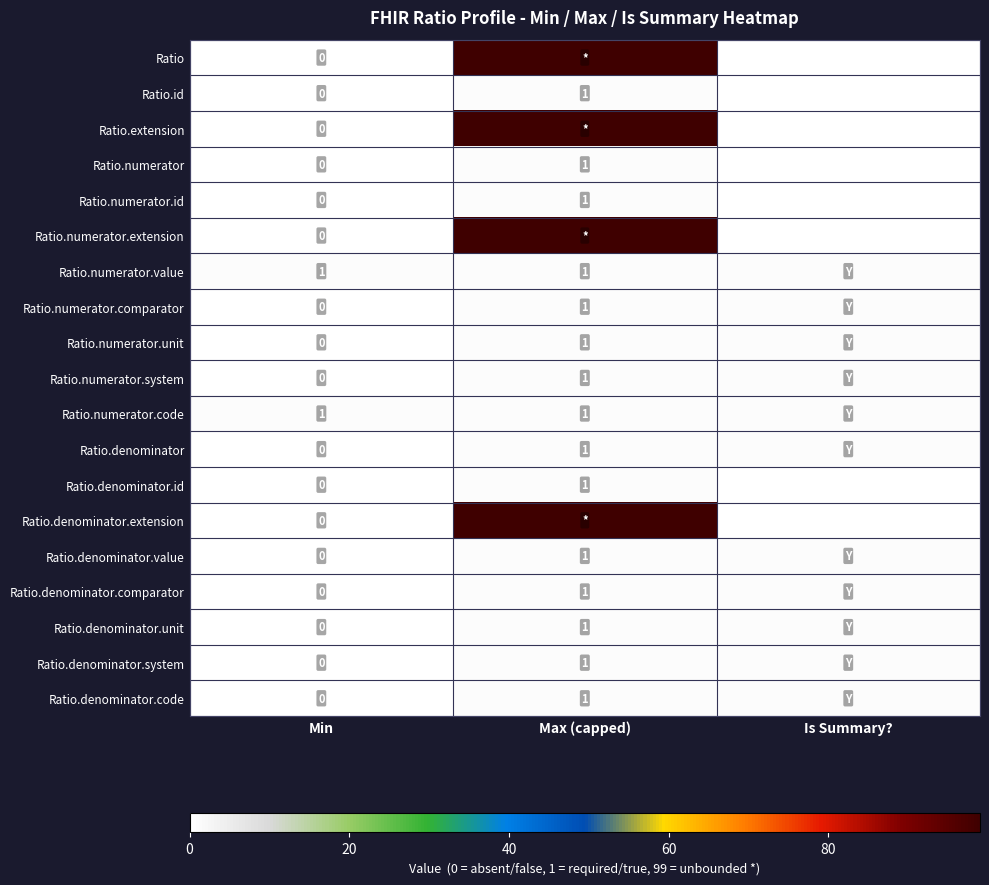

True or false: Ratio.numerator.id has a value of 1 at Max (capped).

True